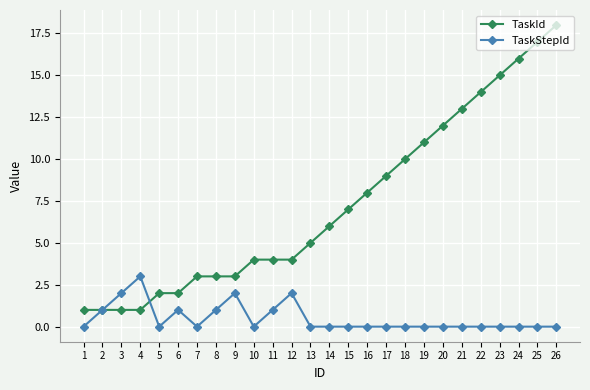

The value of TaskId at 3 is 1. True or false?

True